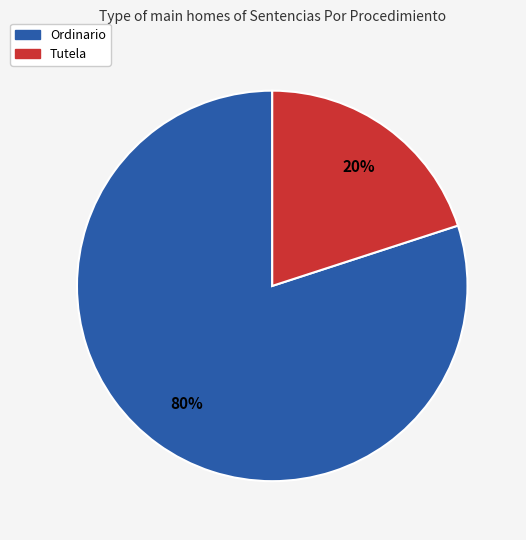

To the nearest percent, what is the combined percentage of Ordinario and Tutela?

100%